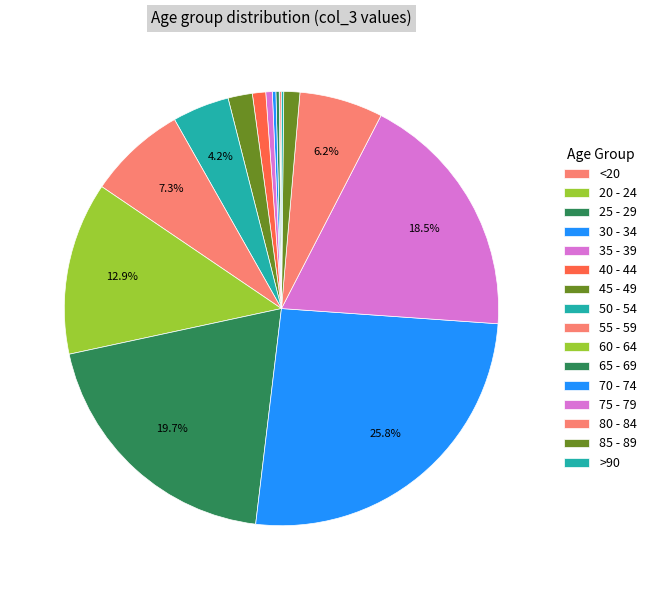

Do 85 - 89 and 65 - 69 together represent more than half of the pie?

No